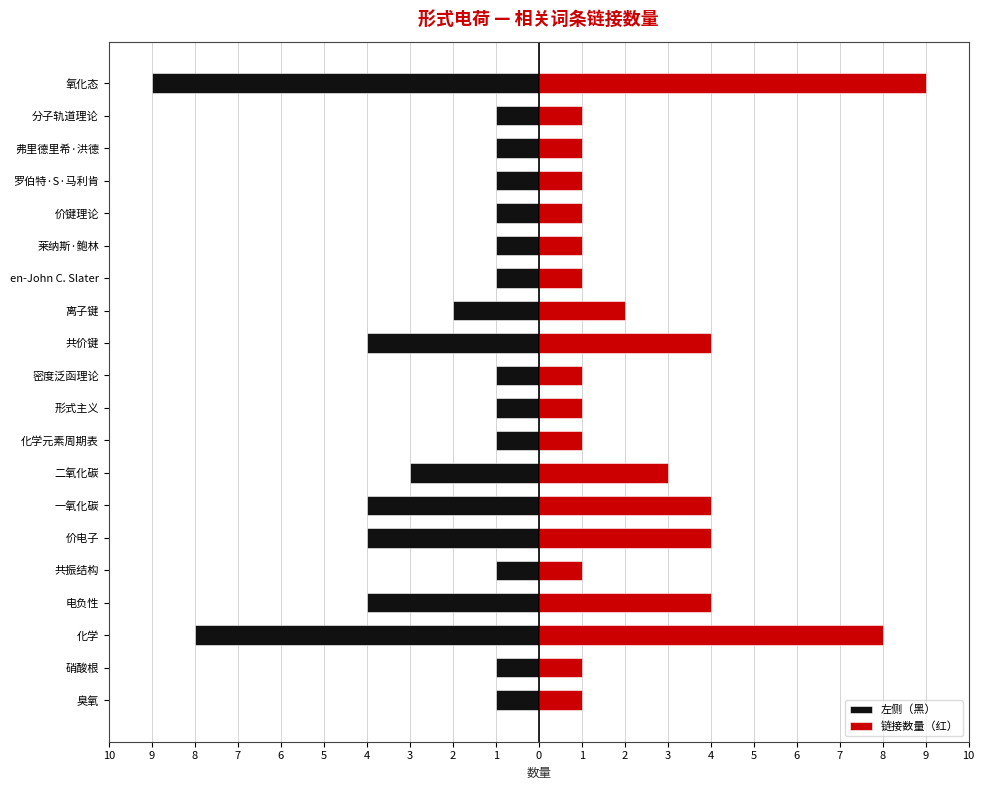

How many bars are there in each group?

2